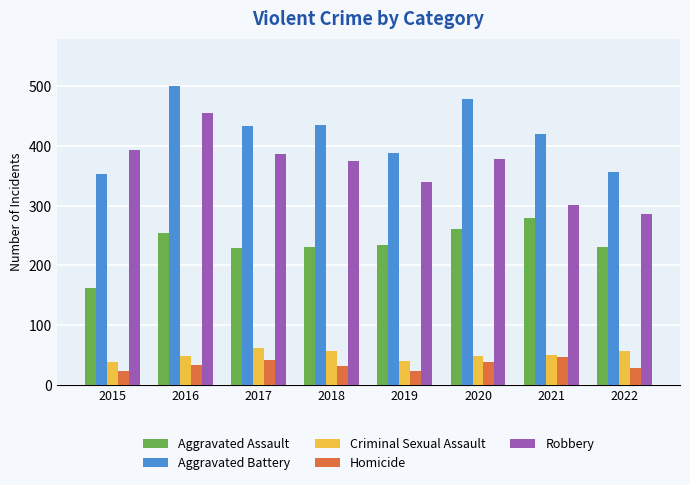

What is the sum of all Robbery values?

2916